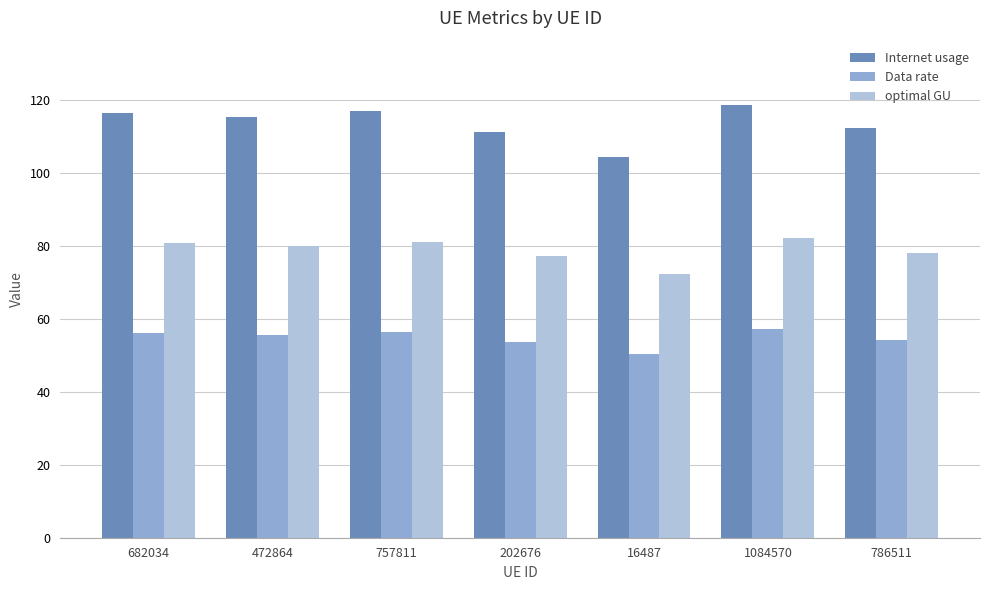

The value of optimal GU at 202676 is 77.3. True or false?

True